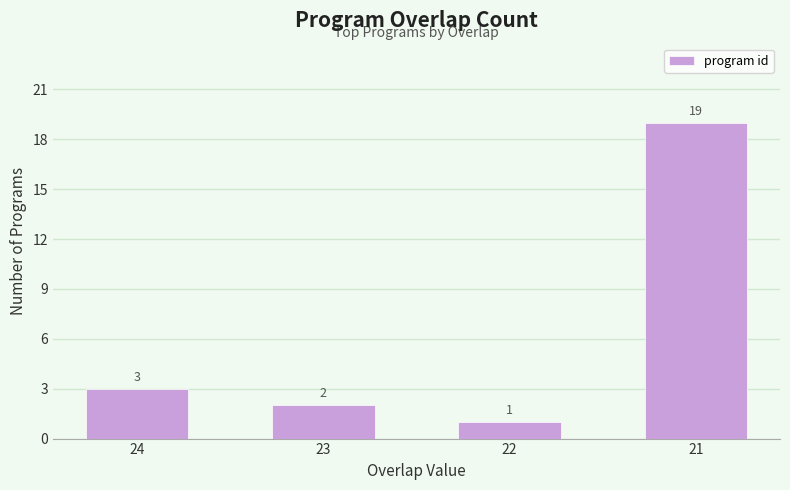

List the labels in order of value, smallest first.

22, 23, 24, 21